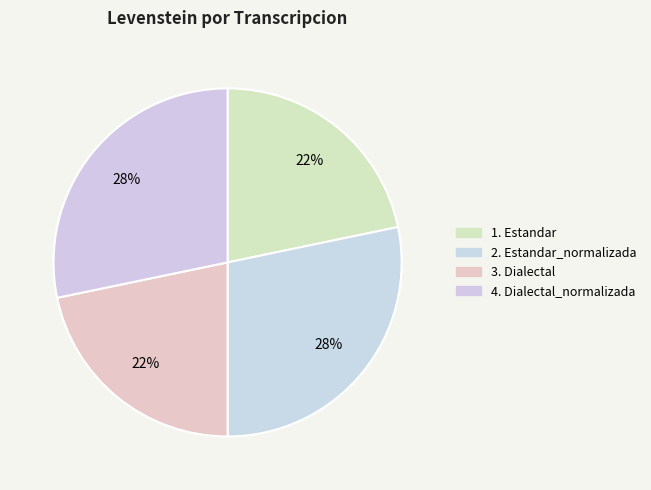

How many segments does this pie chart have?

4